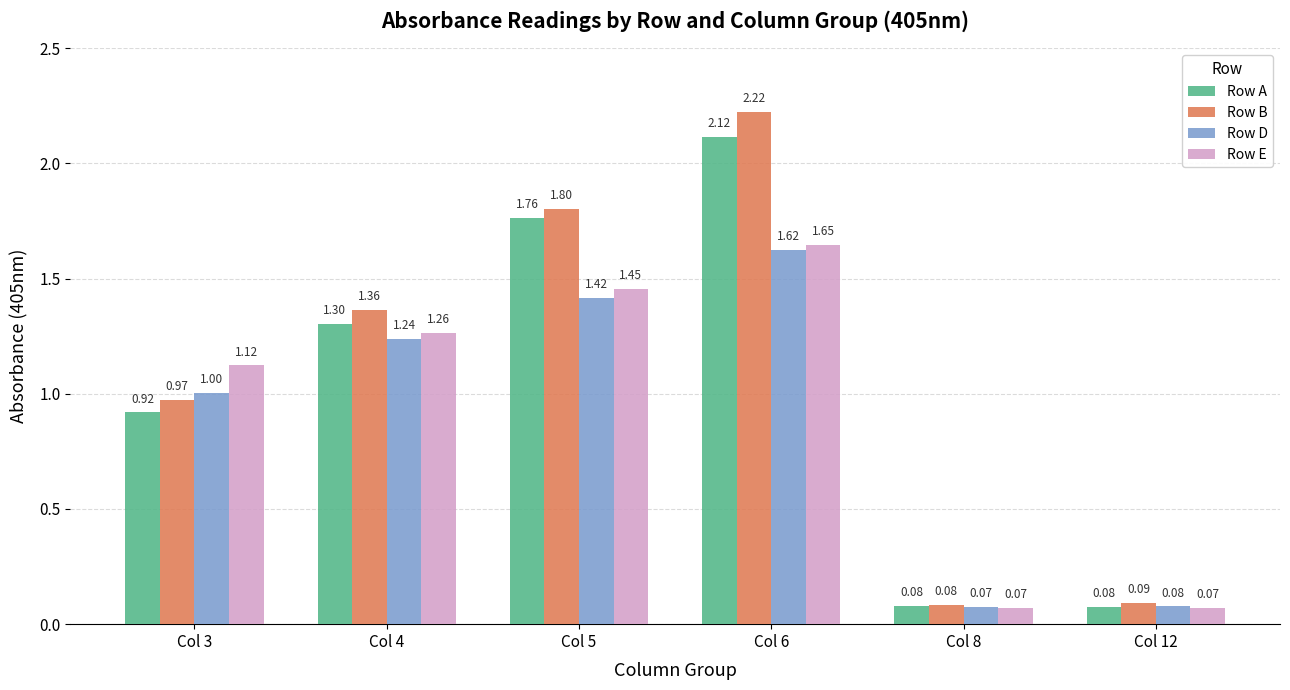

Which series has the largest total across all categories?

Row B